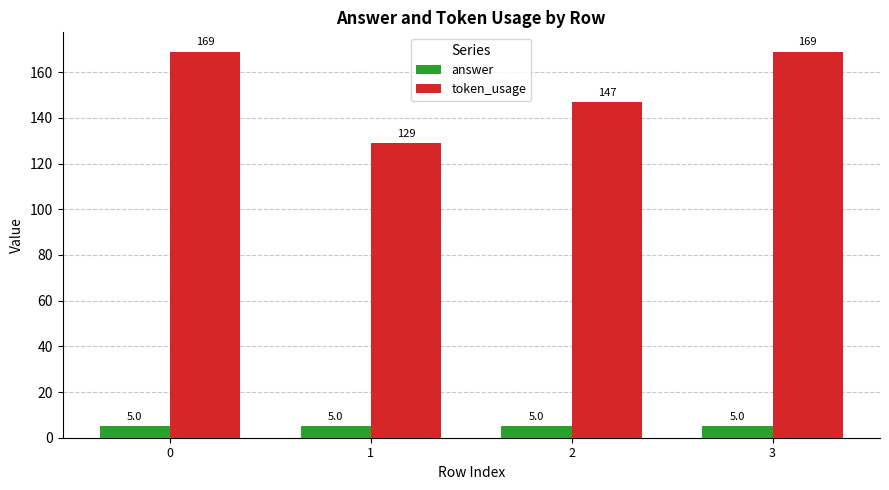

How many categories are shown in the chart?

4